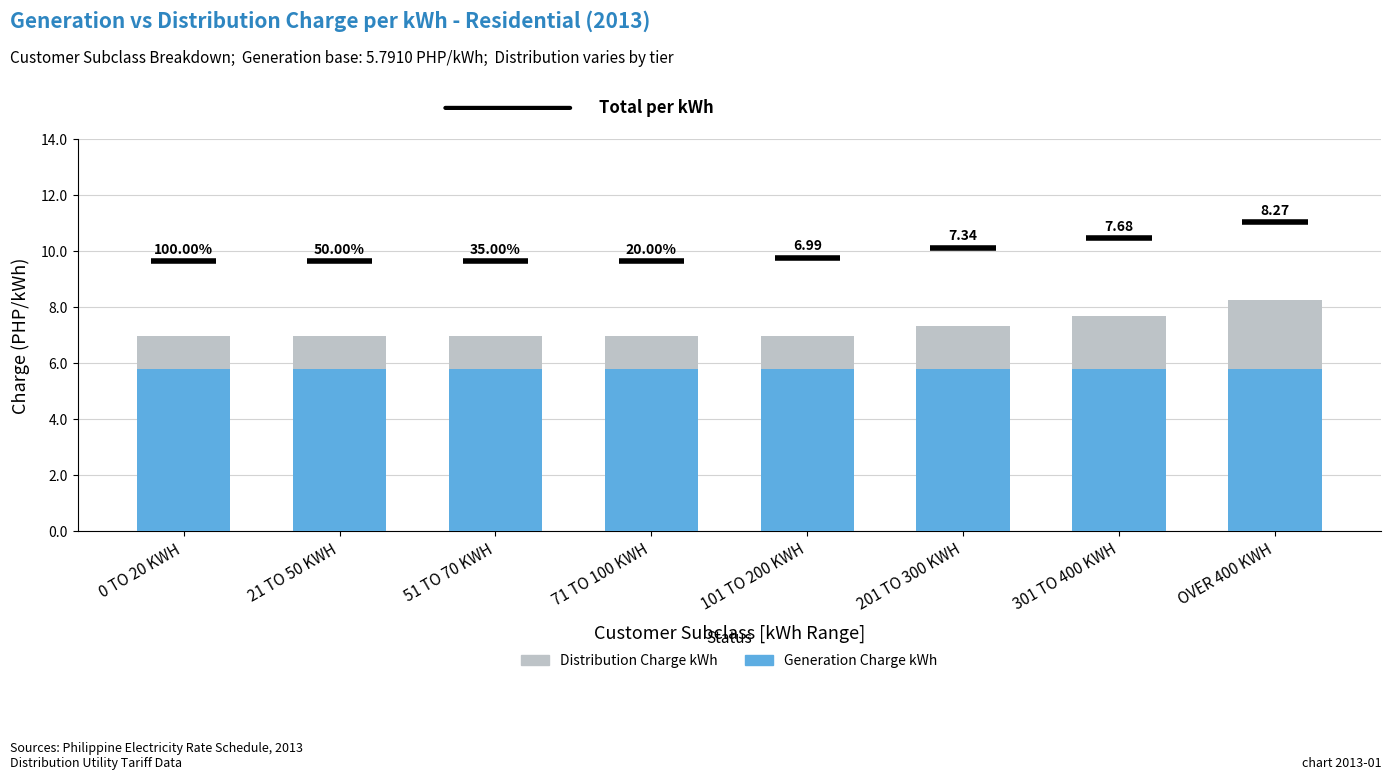

Which series has the largest total across all categories?

Generation Charge kWh